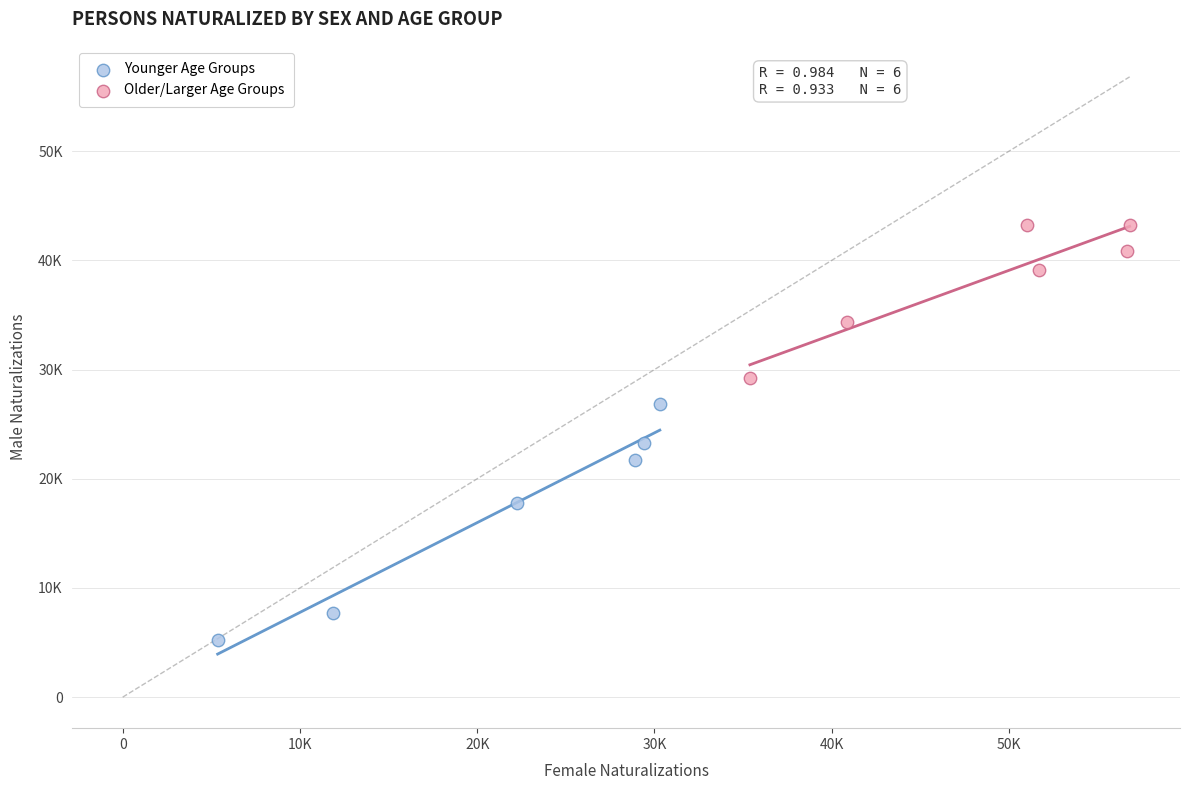

What are all the series names shown in the legend?

Younger Age Groups, Older/Larger Age Groups